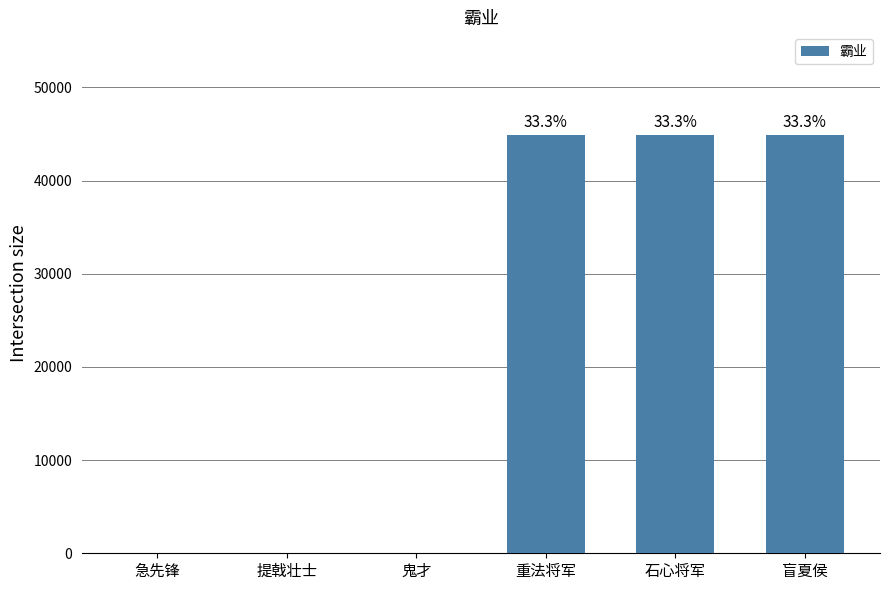

The value at 急先锋 is -14782. True or false?

False